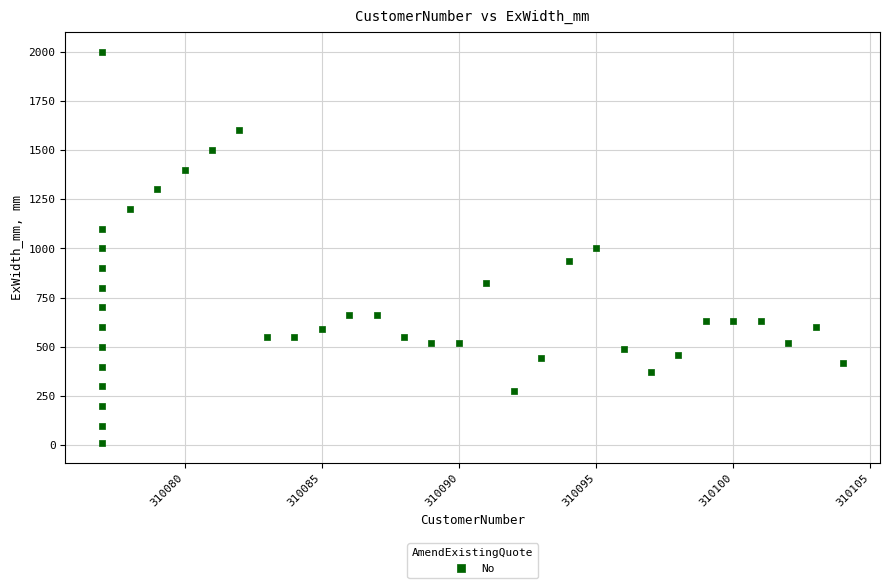

What is the range of X values (max minus min)?

27